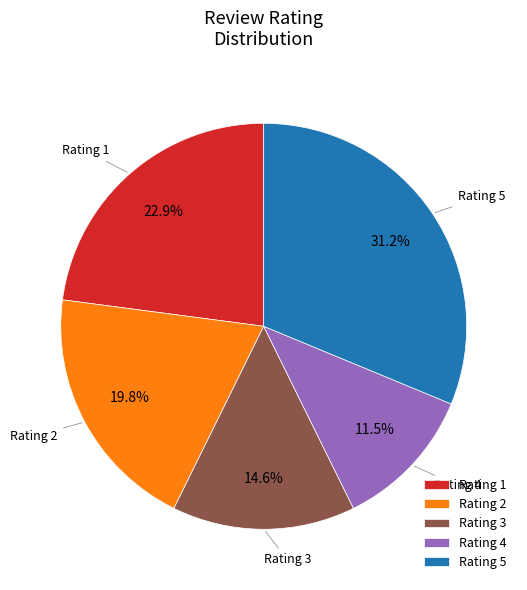

Count the number of slices in the pie.

5